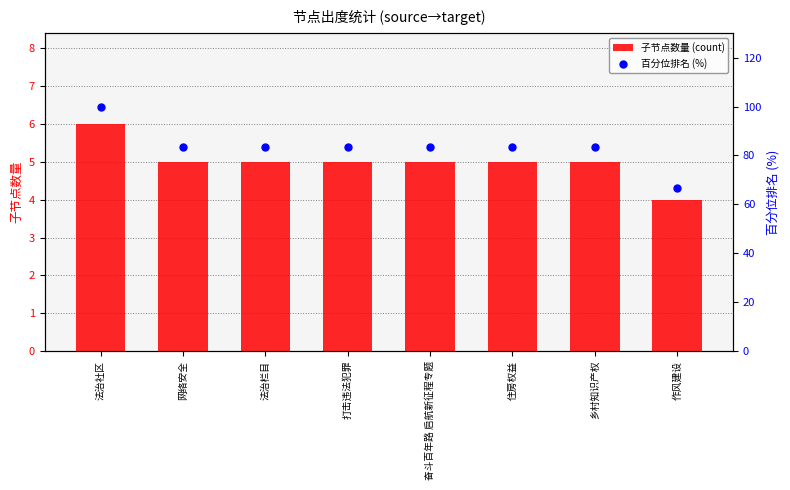

Which series has the largest total across all categories?

百分位排名 (%)